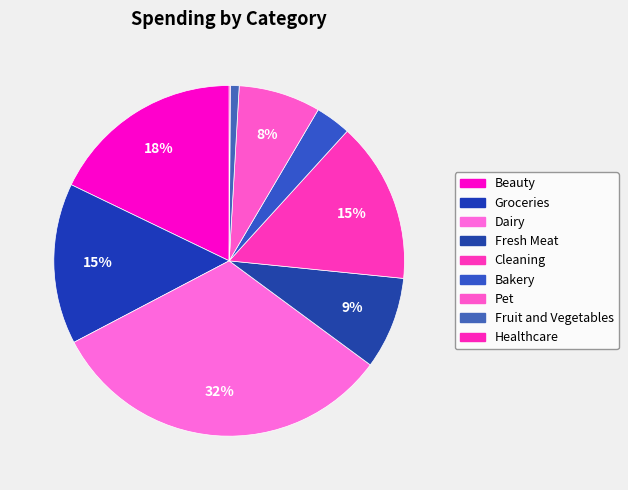

To the nearest percent, what is the average slice percentage?

11%